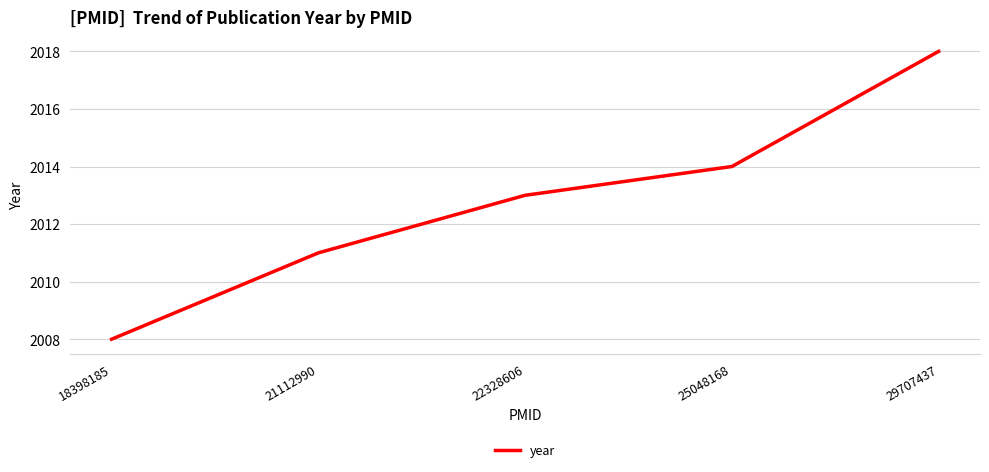

List the labels in order of value, smallest first.

18398185, 21112990, 22328606, 25048168, 29707437